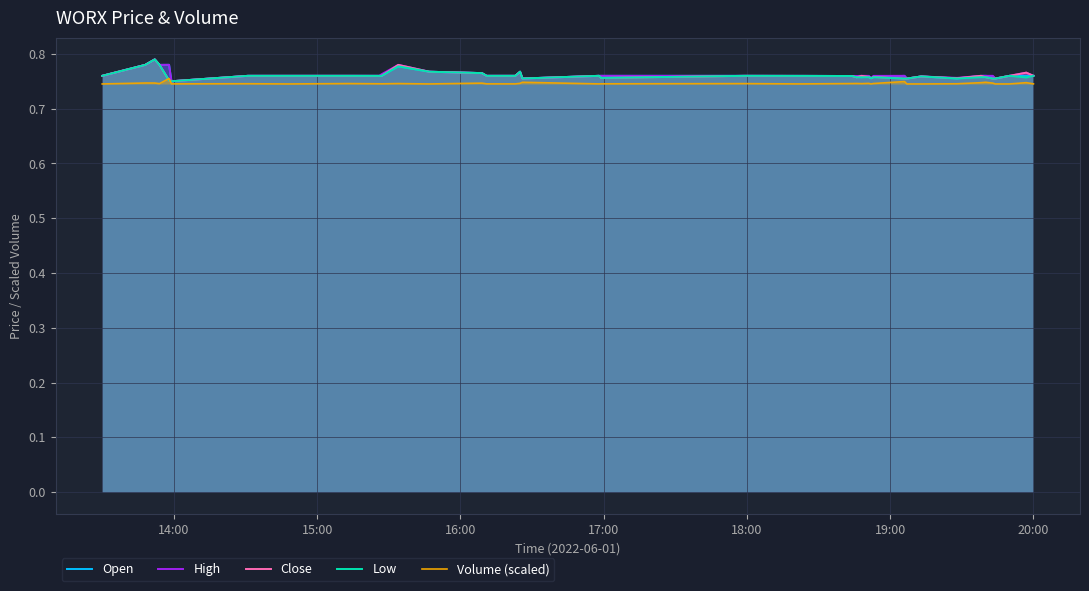

Rank the series by their maximum value, from lowest to highest.

Volume (scaled), Open, High, Close, Low